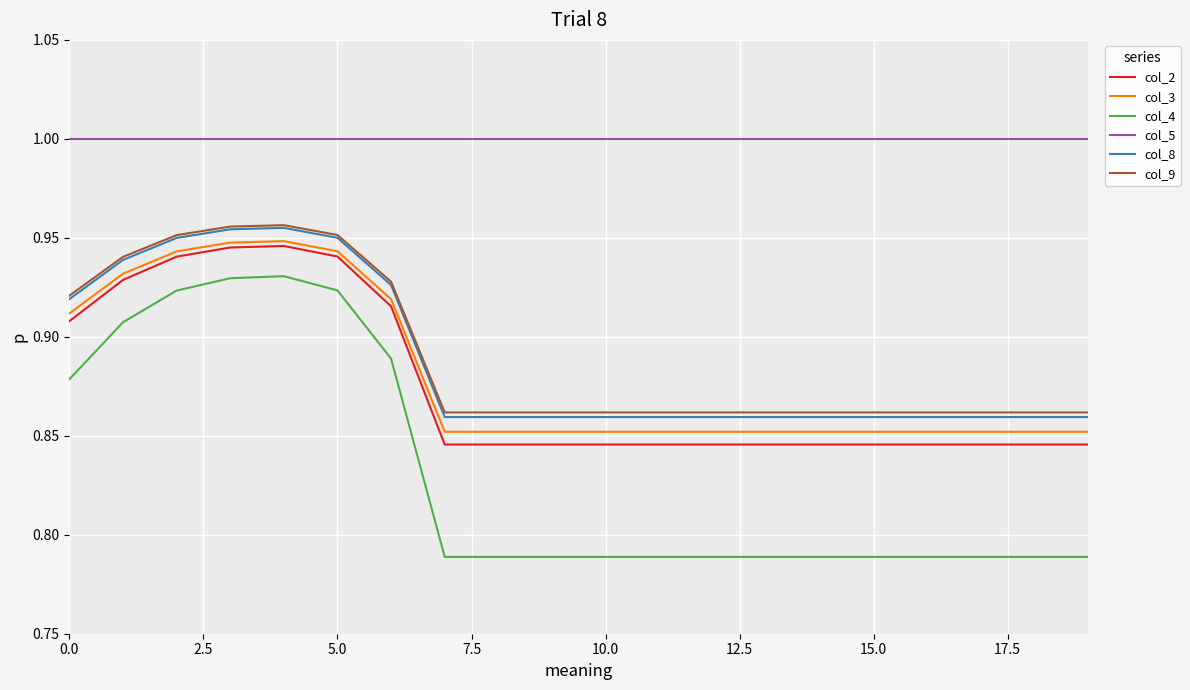

Which series has the largest range (max minus min)?

col_4